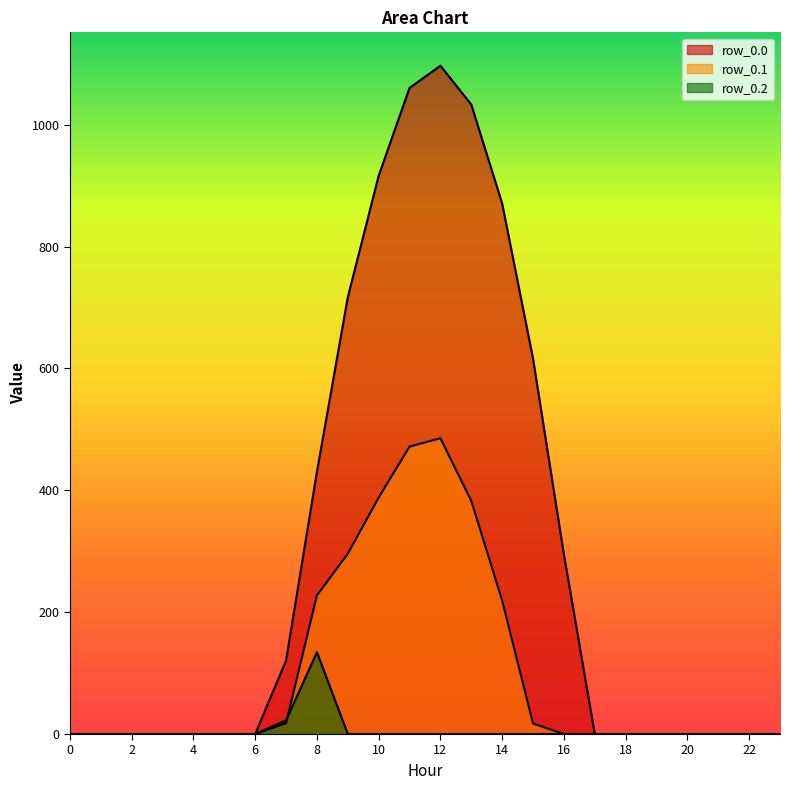

Which series has the widest spread of values?

row_0.0